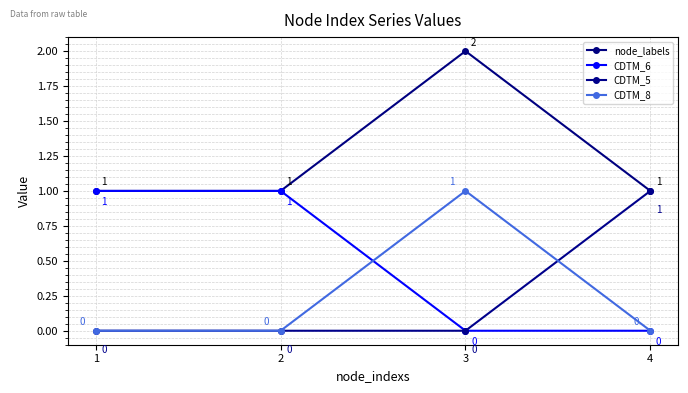

Is this an area chart (filled region under the line)?

No